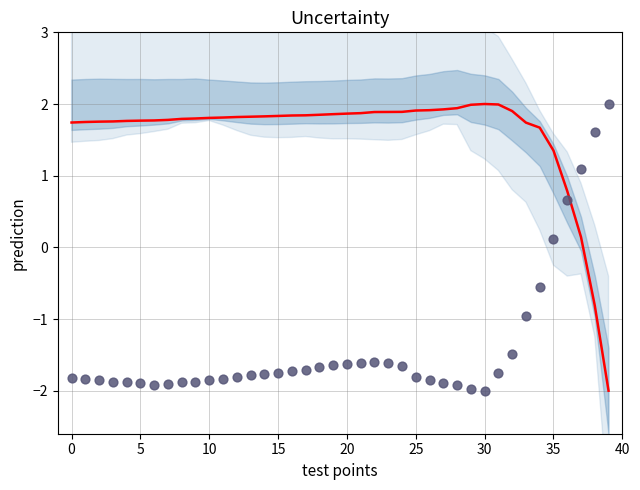

Which series has the largest Y range (max minus min)?

prediction